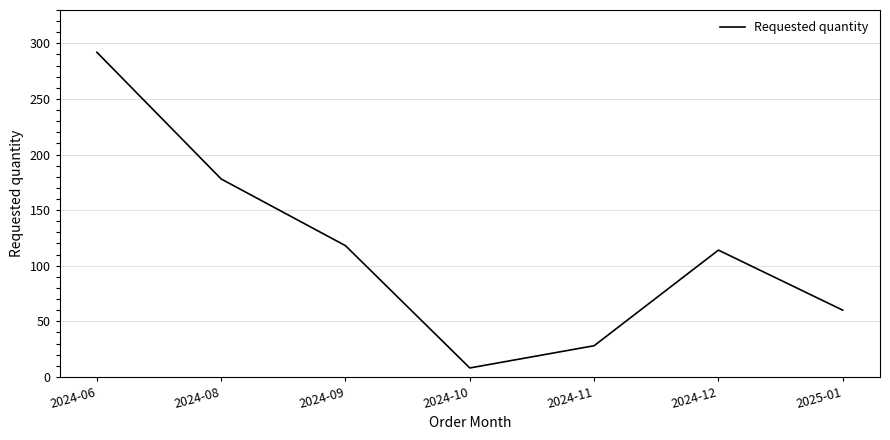

Where is the first local minimum?

2024-10